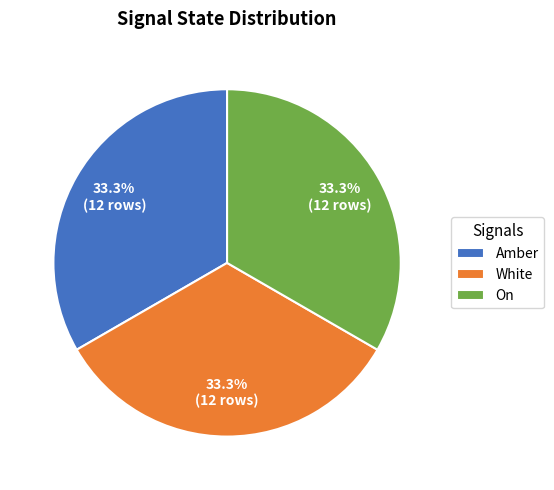

How many segments does this pie chart have?

3